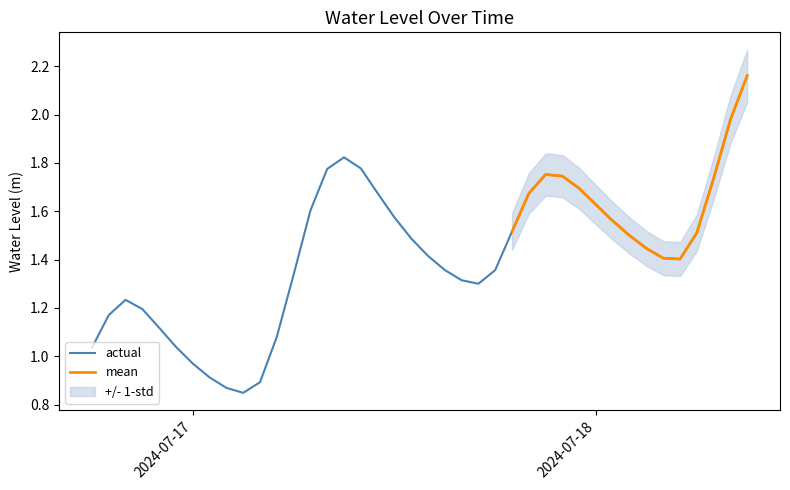

What is the value of the 24th point from the left?

1.3